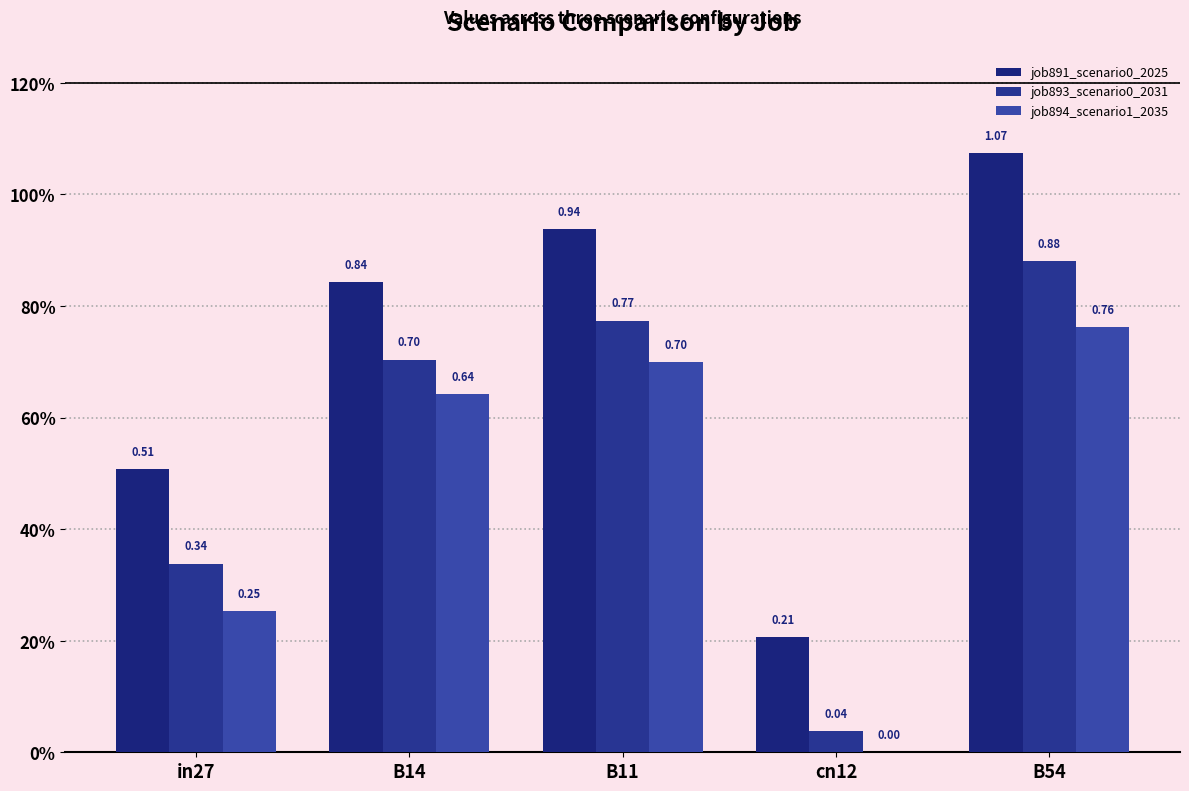

Does the chart contain stacked bars?

No